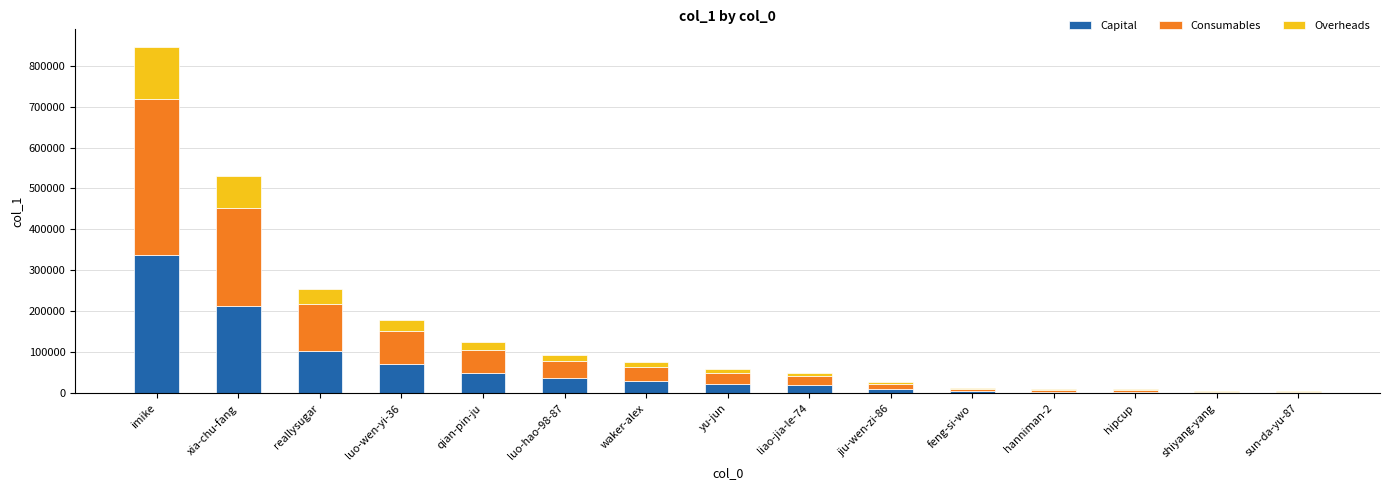

What is the total value across all series at reallysugar?

255792.0